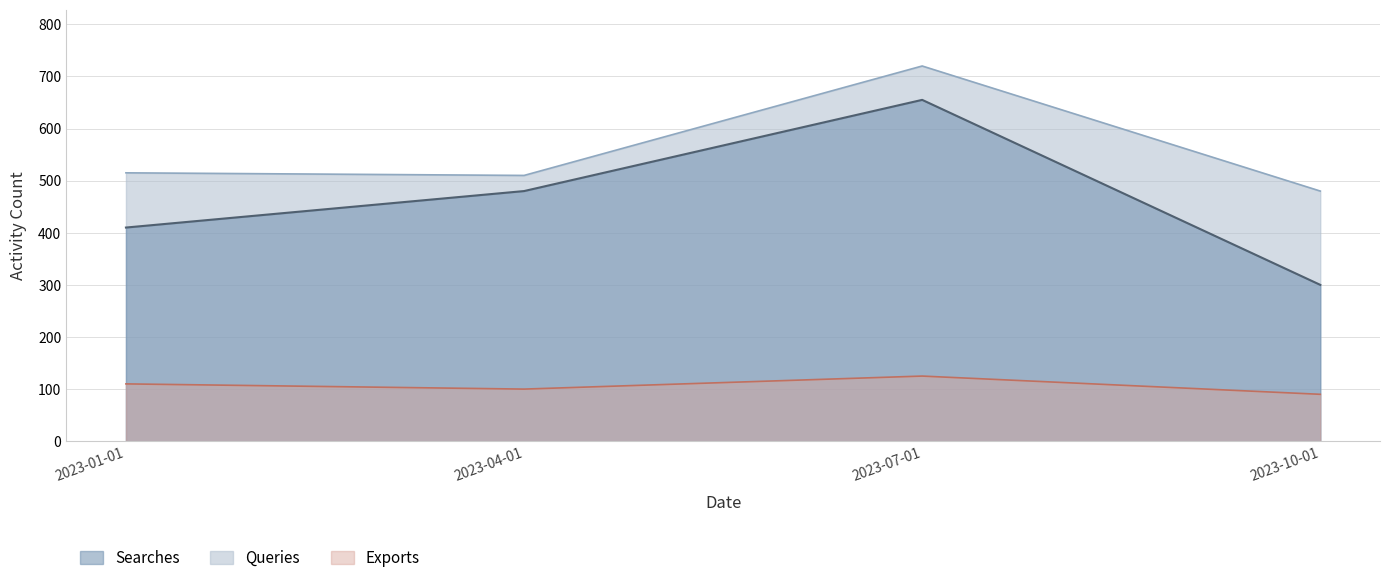

Which series changed the most between 2023-04-01 and 2023-07-01?

Queries